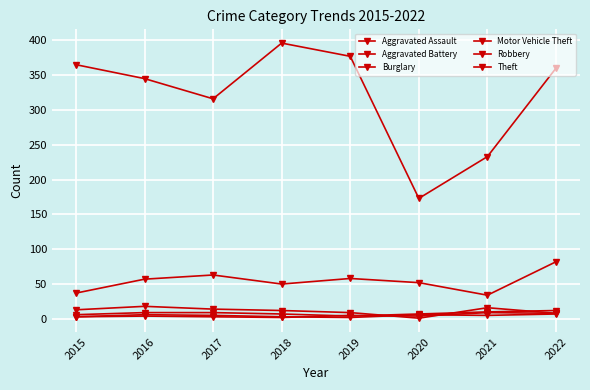

List the labels in order of Burglary value, smallest first.

2020, 2022, 2019, 2018, 2015, 2017, 2021, 2016